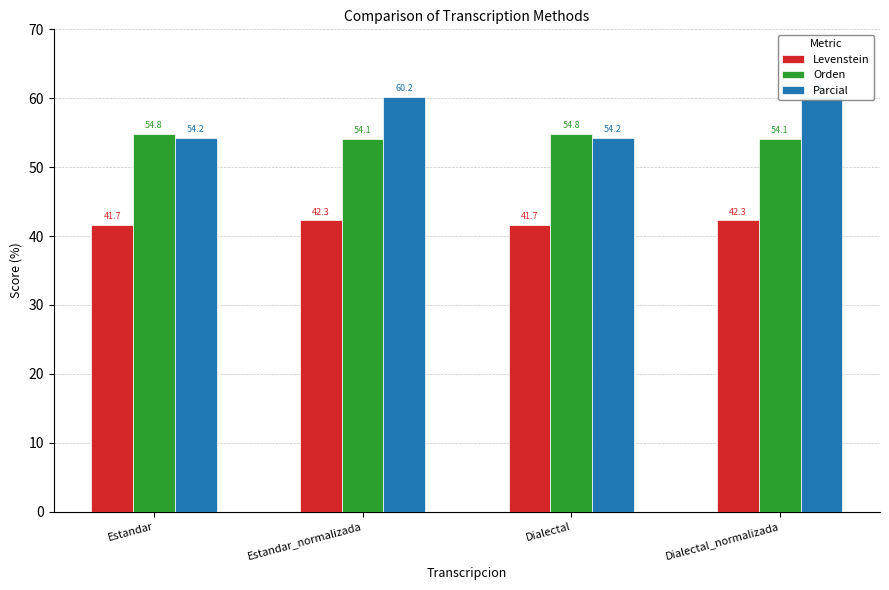

What are all the series names shown in the legend?

Levenstein, Orden, Parcial